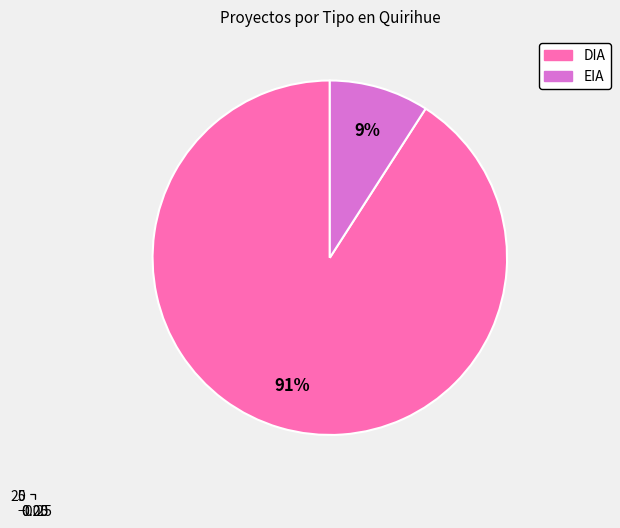

To the nearest percent, what portion does DIA represent?

91%